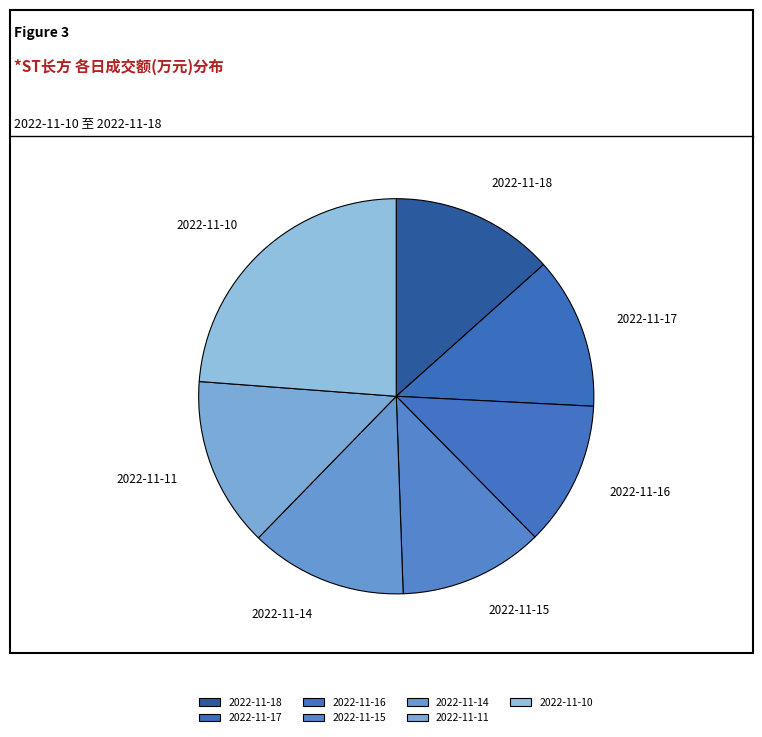

Does 2022-11-14 represent more than half of the total?

No